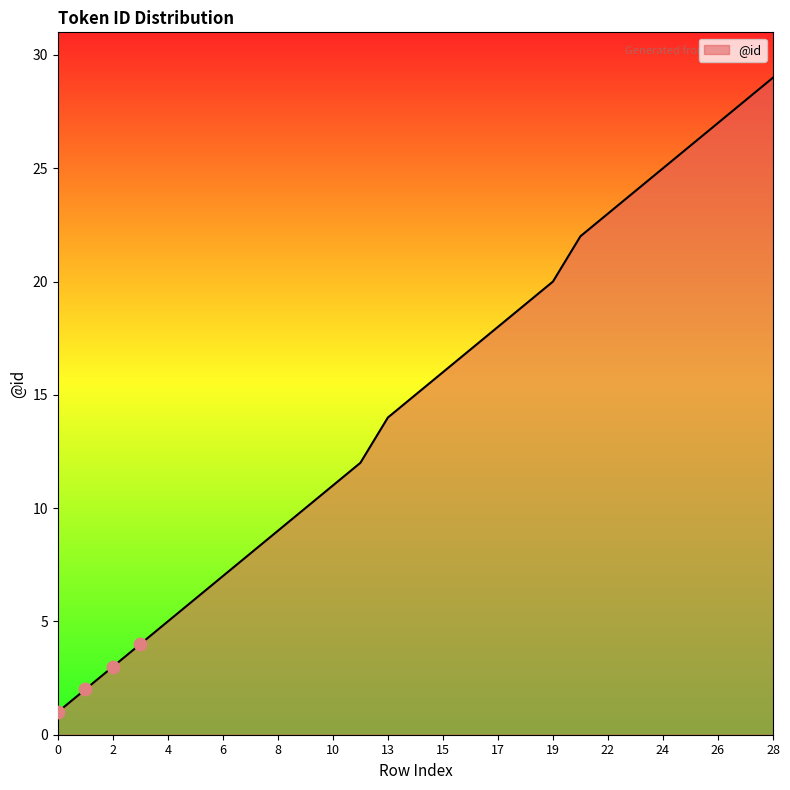

What is the maximum value shown in the chart?

29